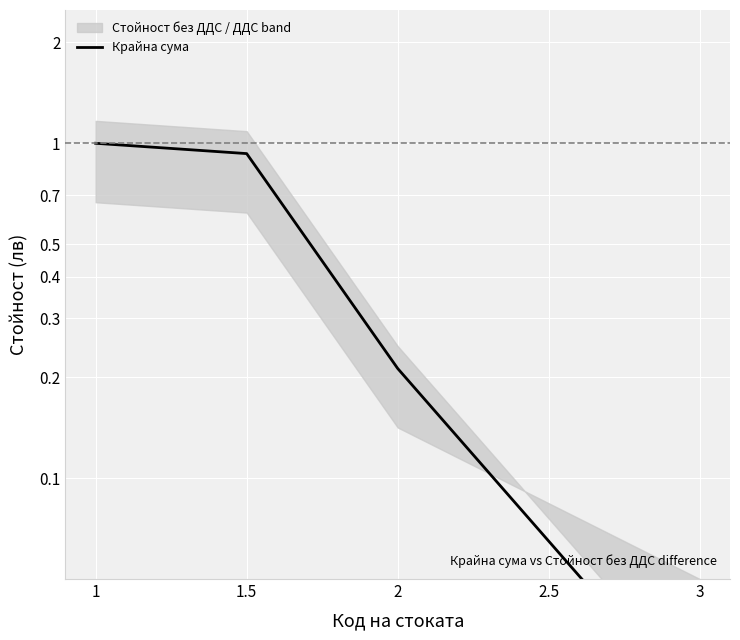

Which category has the highest value across all series?

1